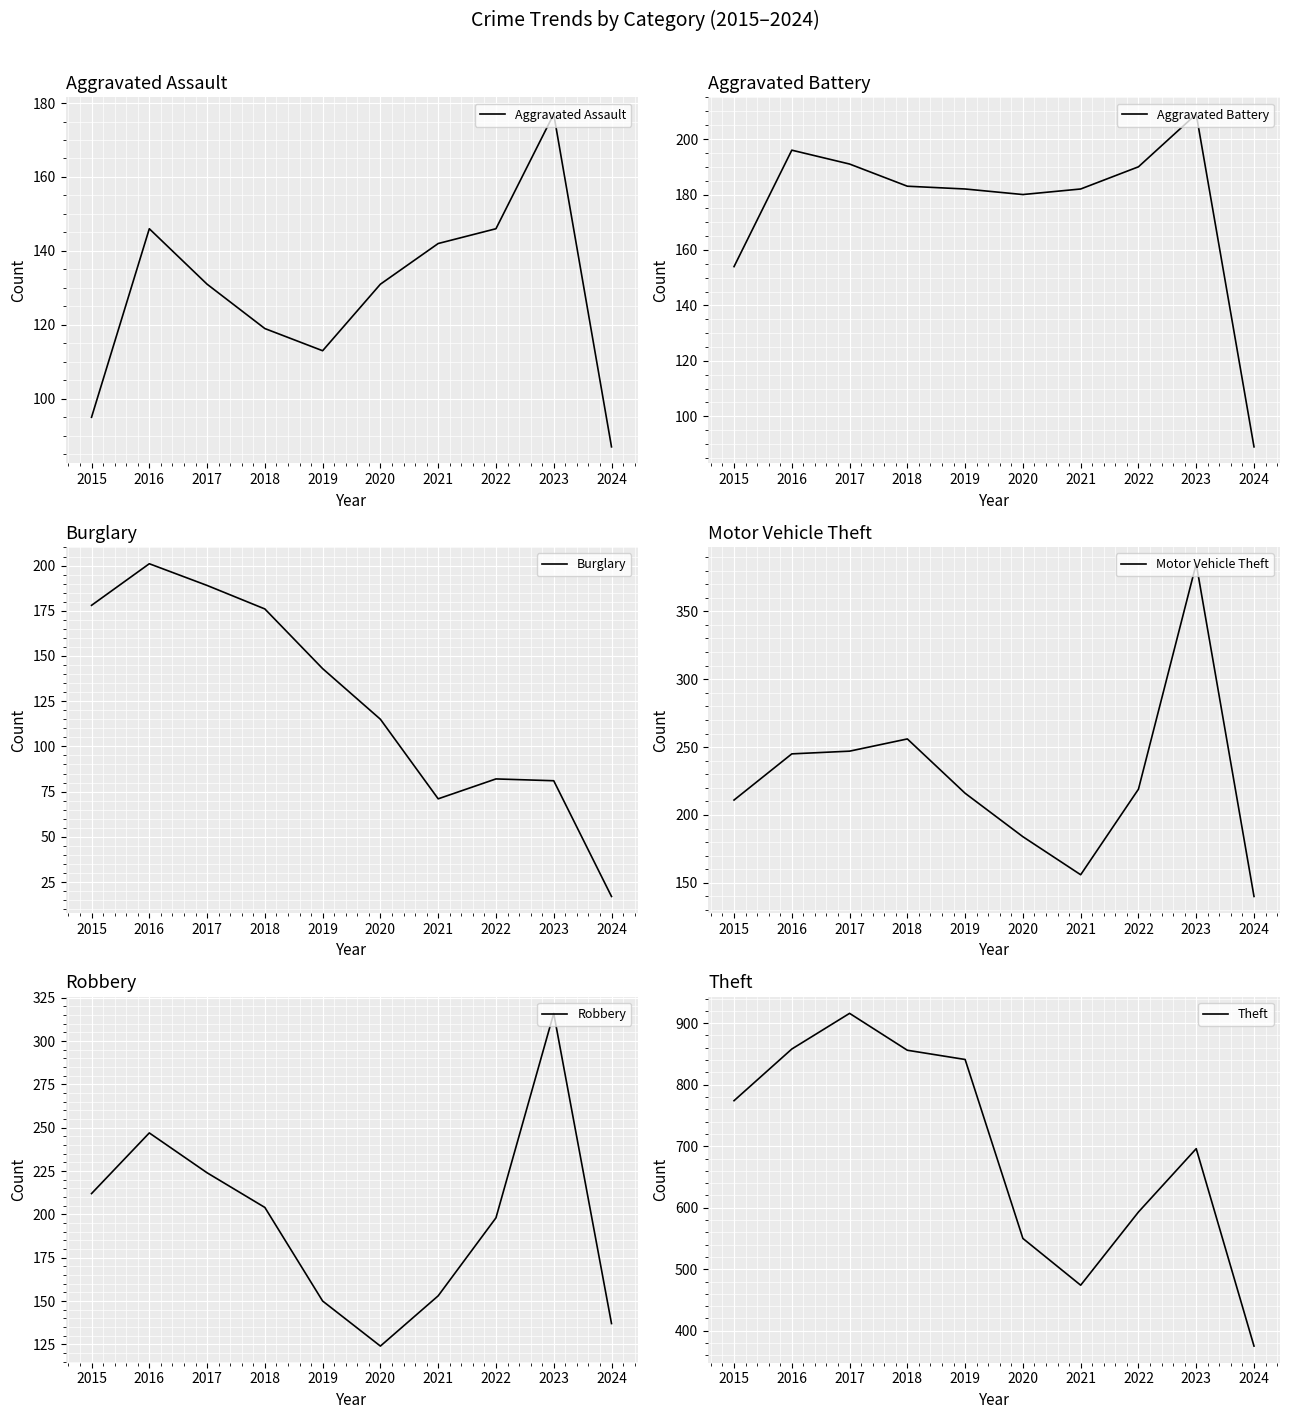

What is the sum of all Theft values?

6933